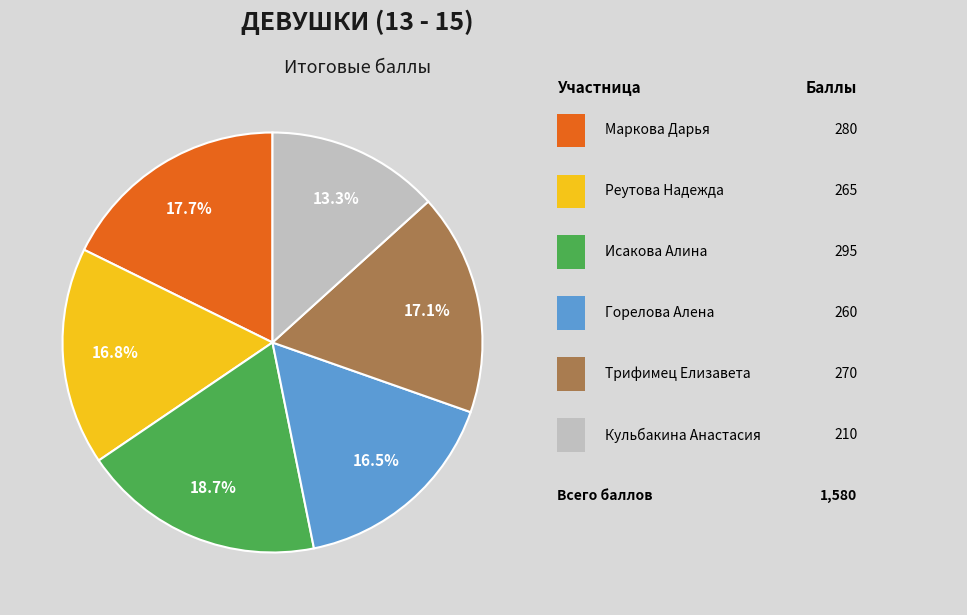

Does any single category account for the majority?

No